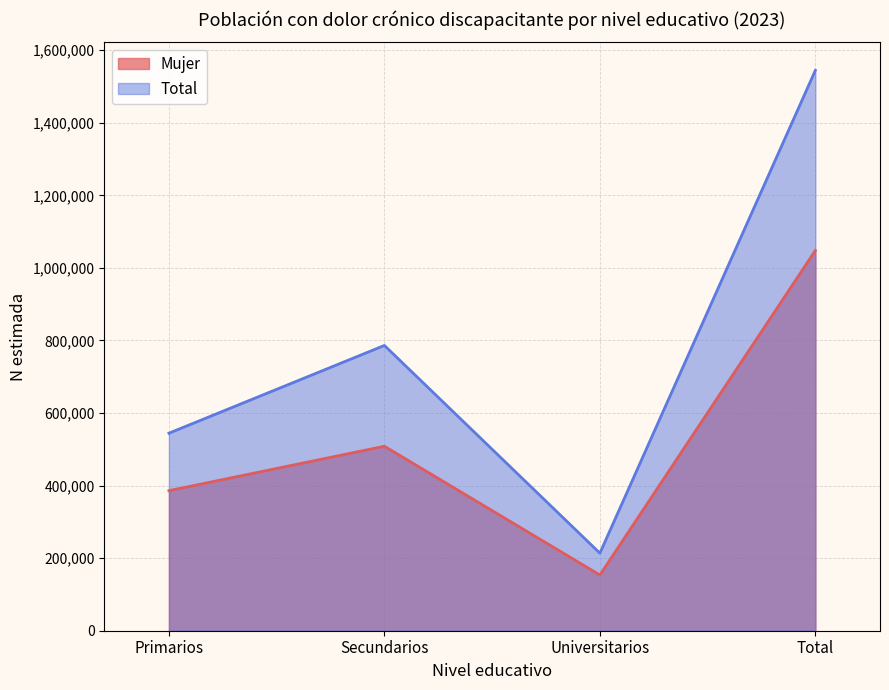

What is the spread (max minus min) of values at Primarios?

158390